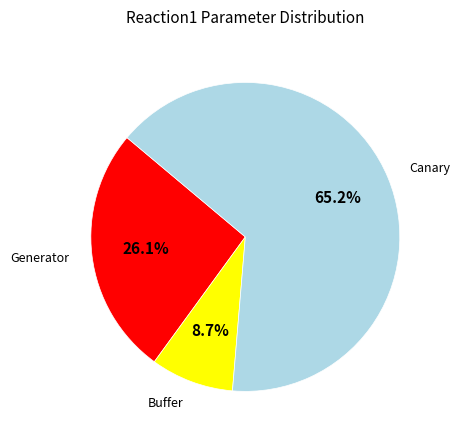

Which slice is the largest?

Canary